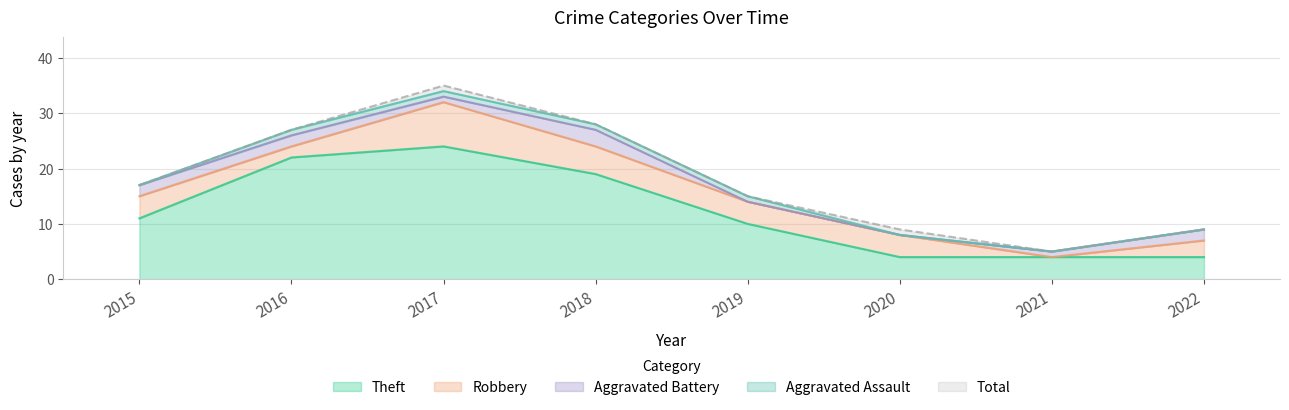

Which series changed the most between 2020 and 2022?

Aggravated Battery